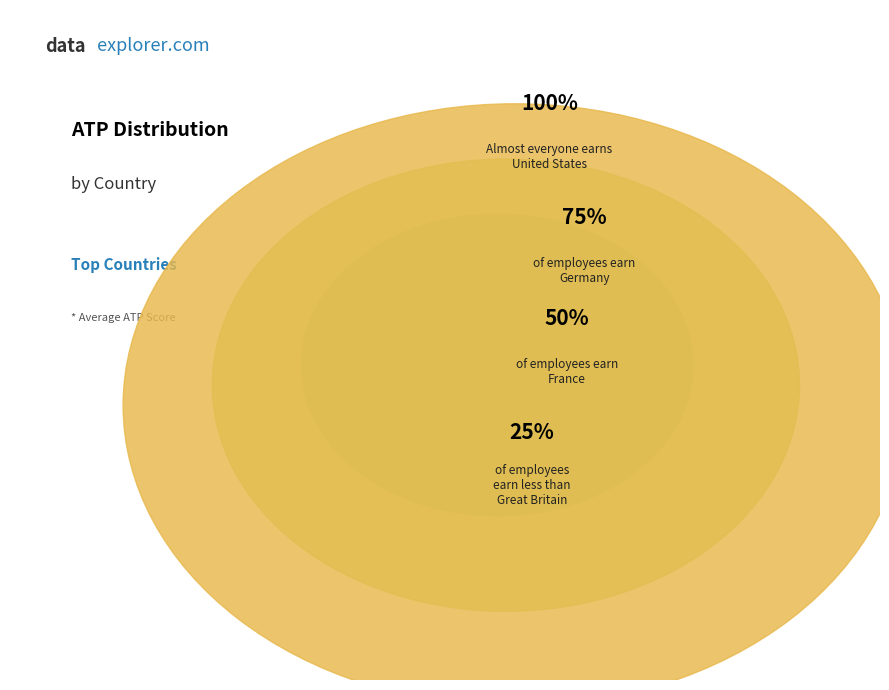

Is there a majority slice in this chart?

No